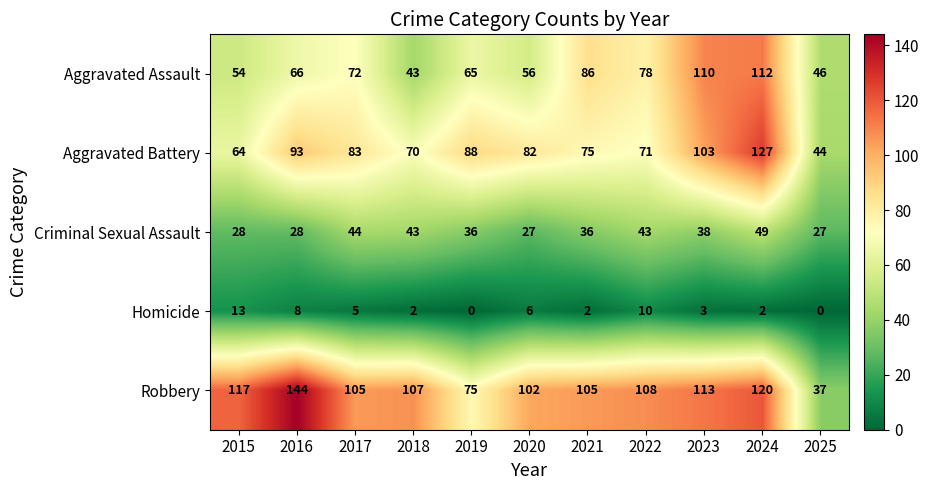

Which series has the largest range (max minus min)?

Robbery